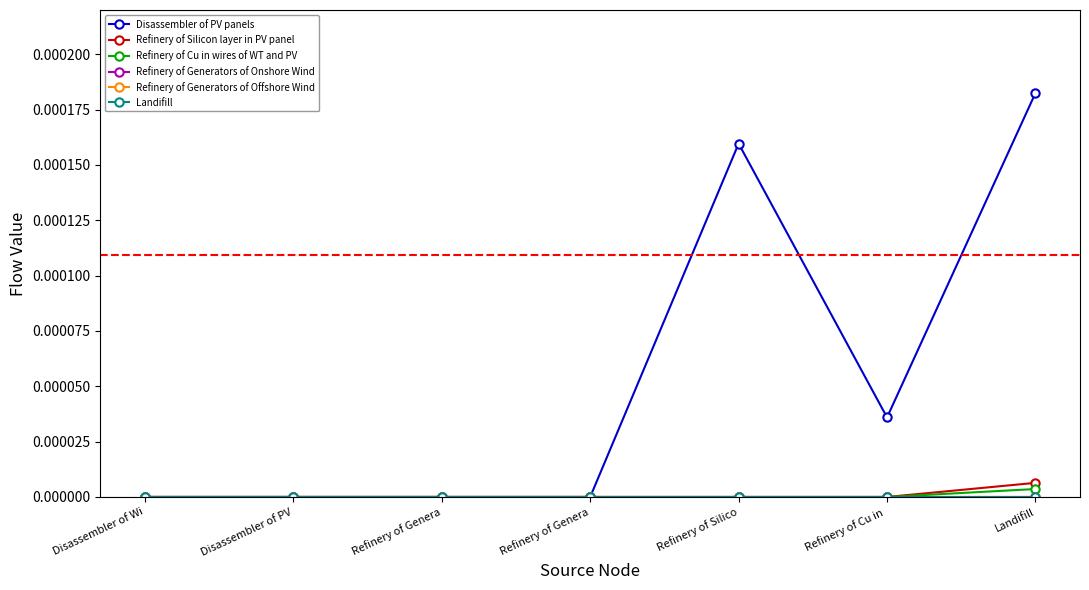

Does the chart have visible grid lines?

No